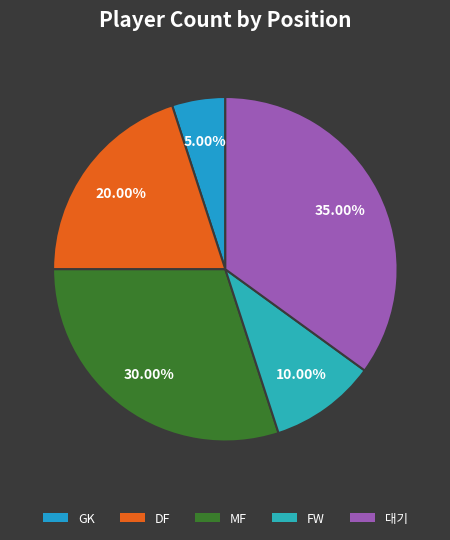

Rank the categories by value from highest to lowest.

대기, MF, DF, FW, GK